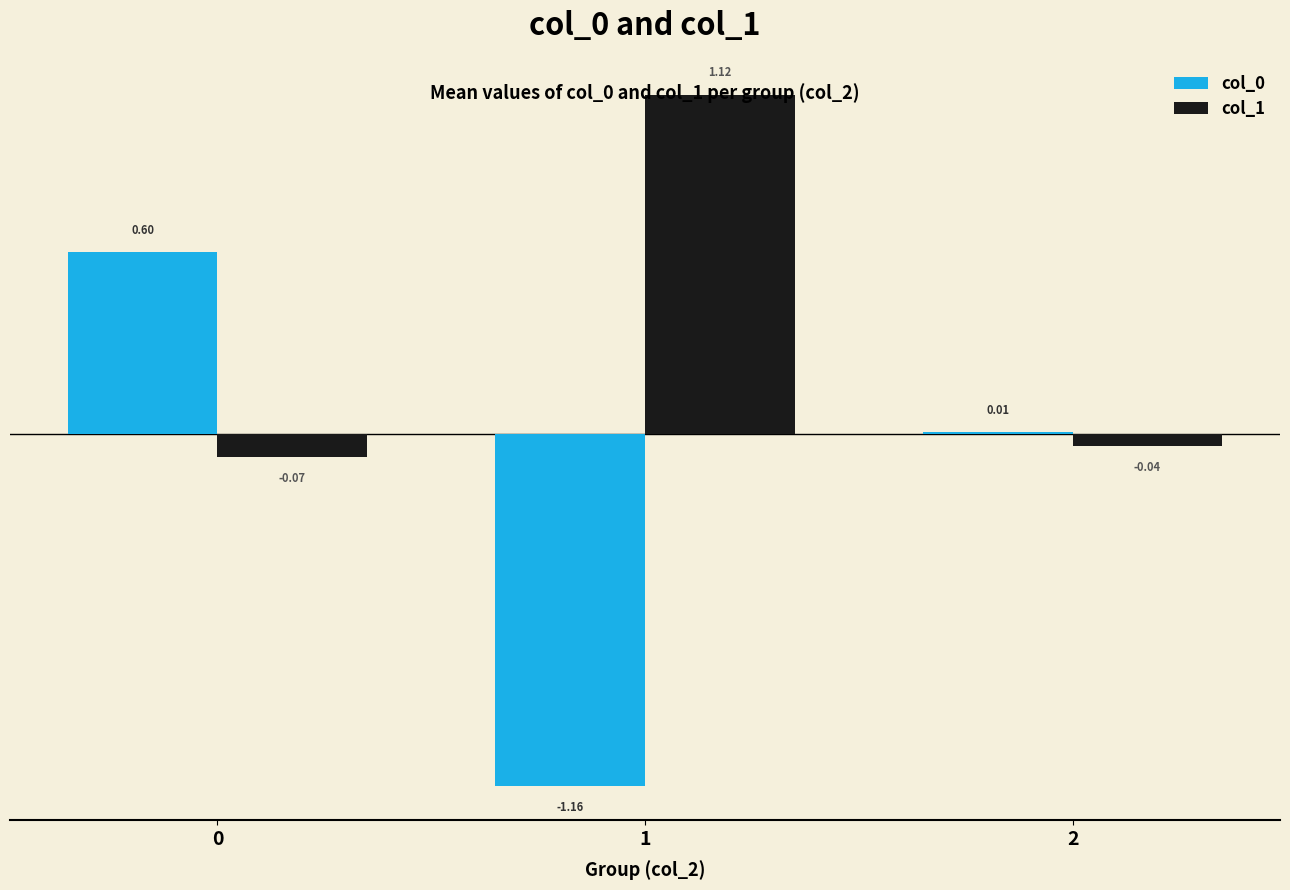

What is the sum of all col_1 values?

1.0